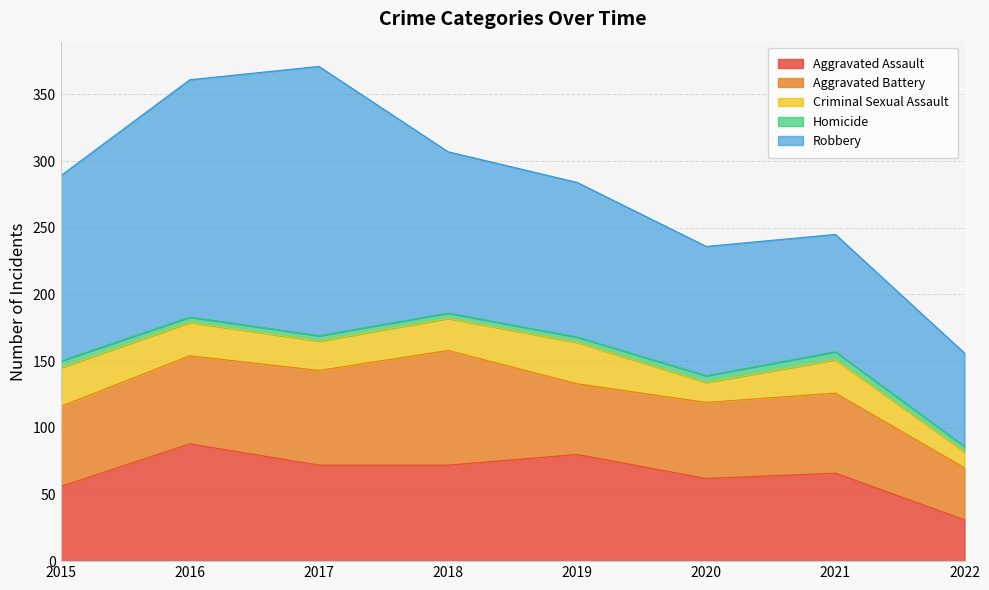

Rank the series by their maximum value, from highest to lowest.

Robbery, Aggravated Assault, Aggravated Battery, Criminal Sexual Assault, Homicide